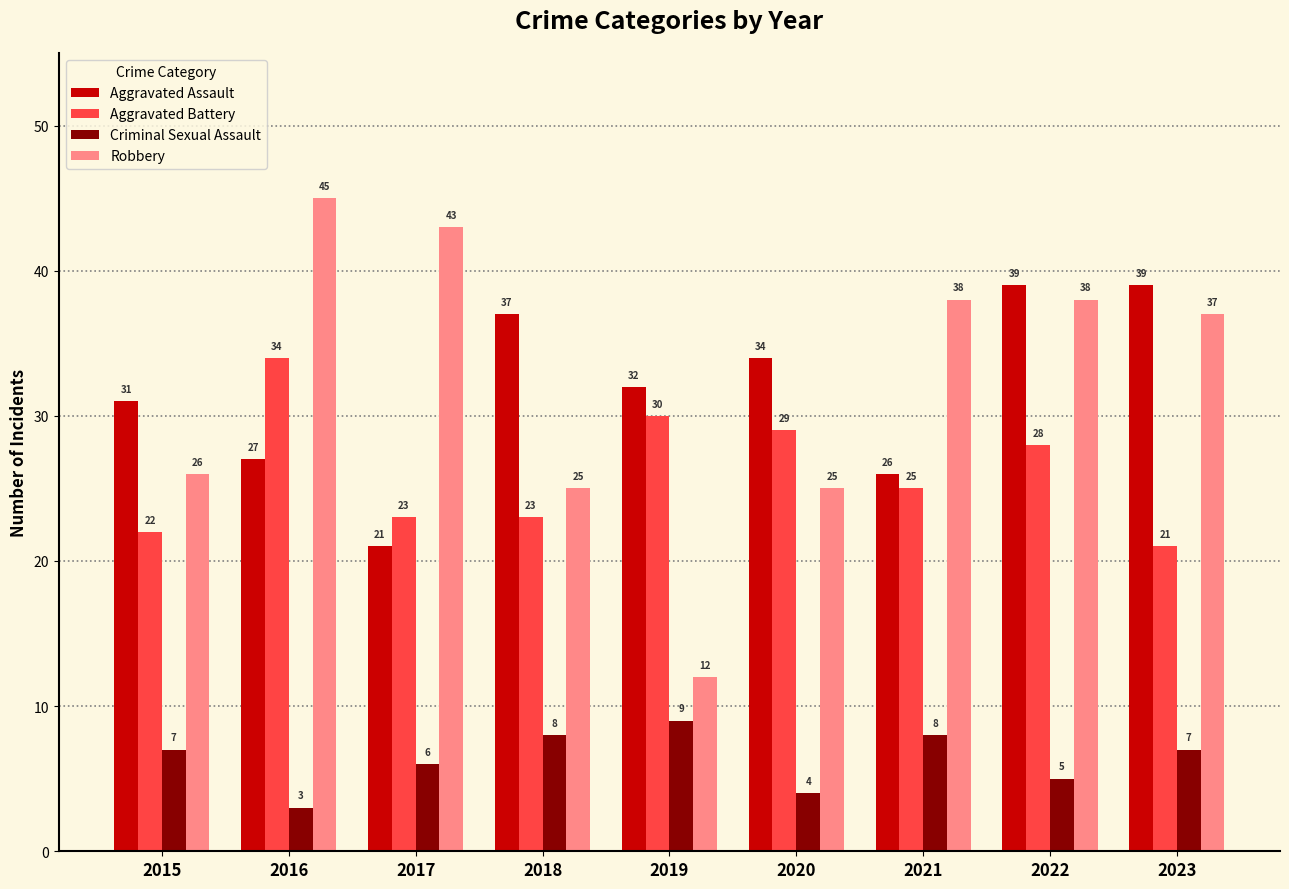

Does the chart contain stacked bars?

No